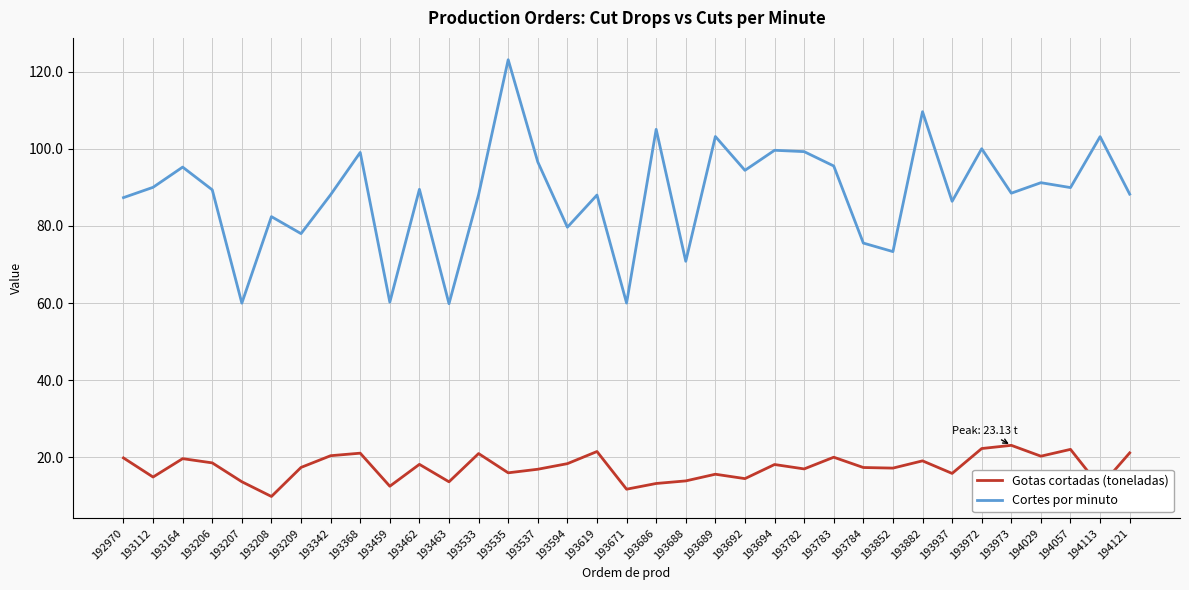

List the series in order of their overall mean, highest first.

Cortes por minuto, Gotas cortadas (toneladas)